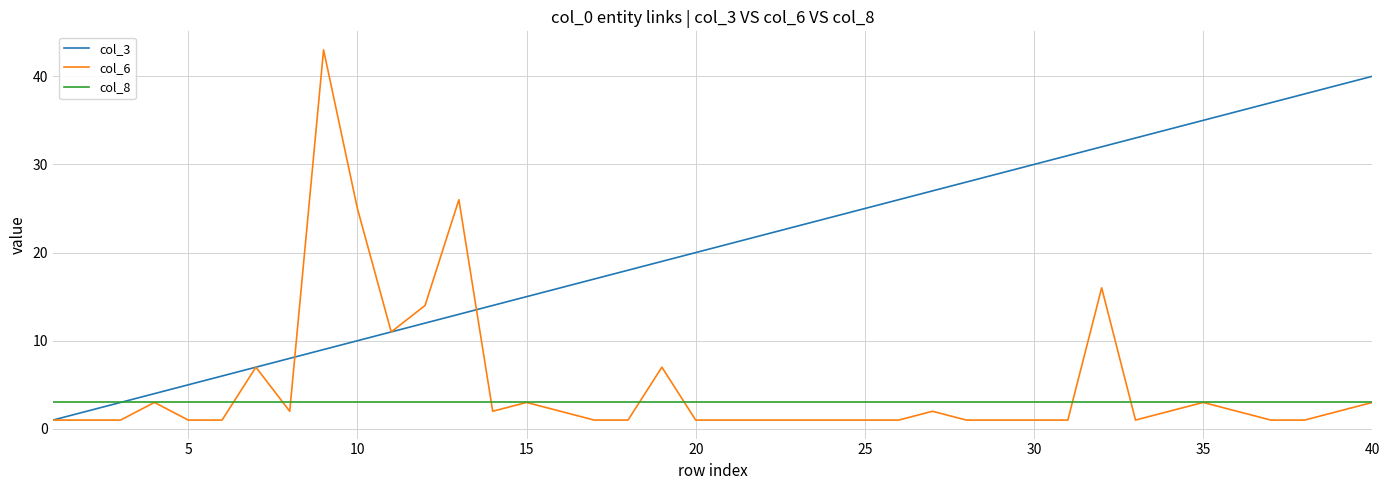

What are all the series names shown in the legend?

col_3, col_6, col_8